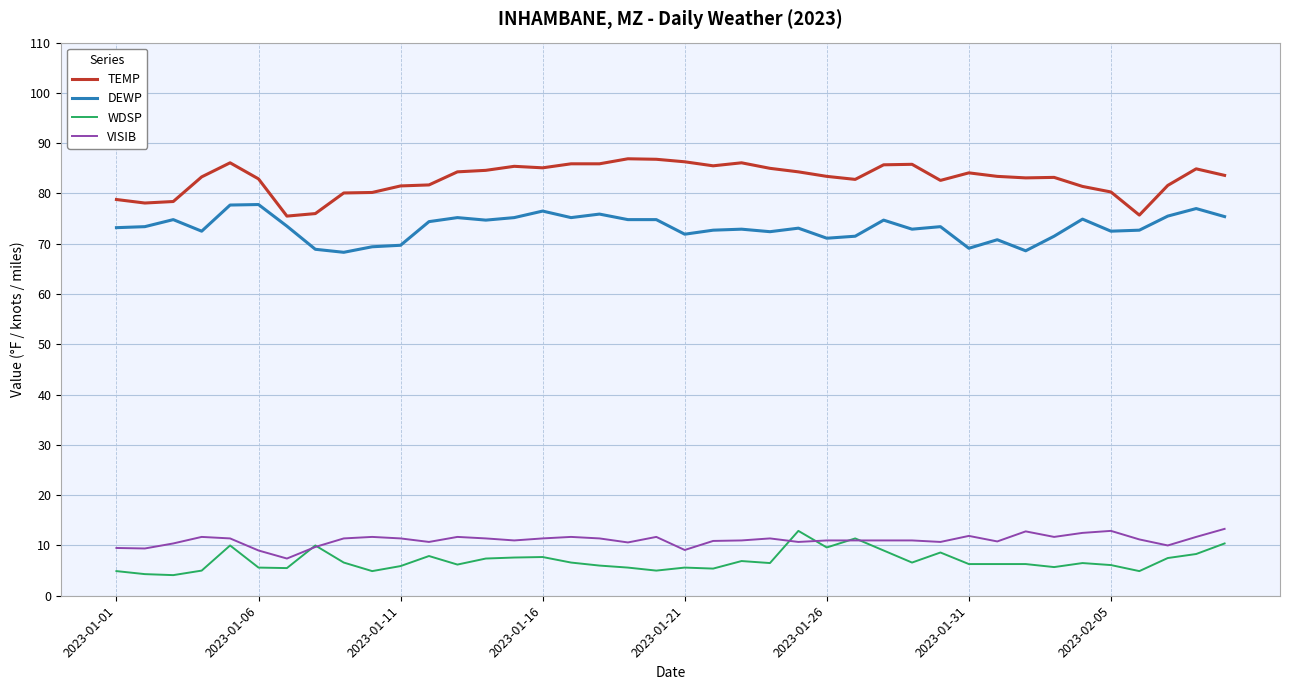

What is the maximum value for DEWP?

77.8